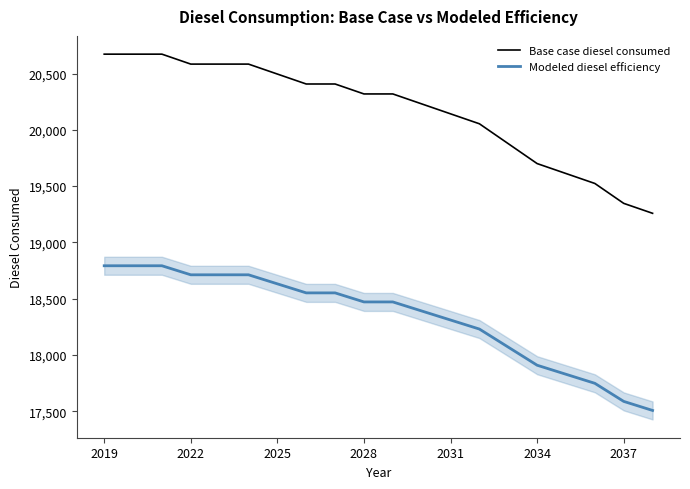

List the series in order of their overall mean, lowest first.

Modeled diesel efficiency, Base case diesel consumed